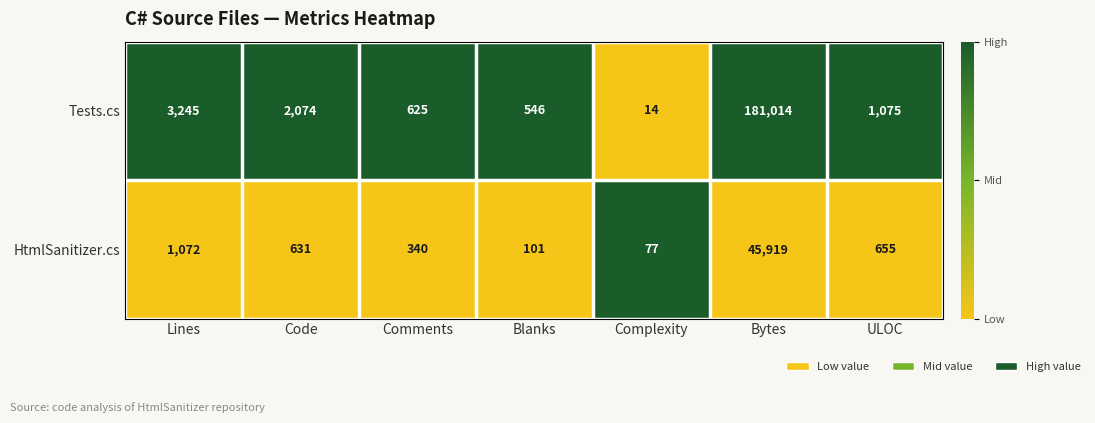

Rank the series at Bytes from lowest to highest value.

HtmlSanitizer.cs, Tests.cs